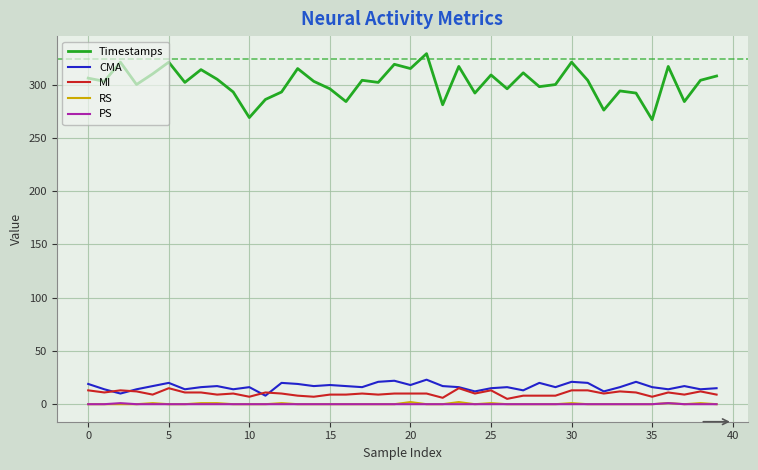

True or false: PS and MI intersect in this chart.

False